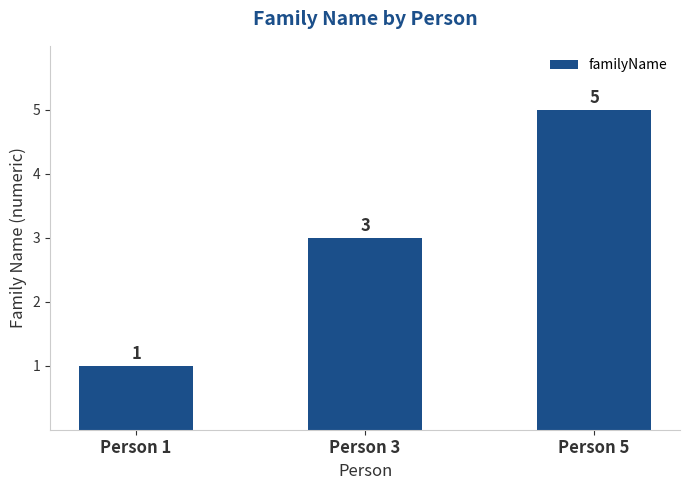

What is the maximum value shown in the chart?

5